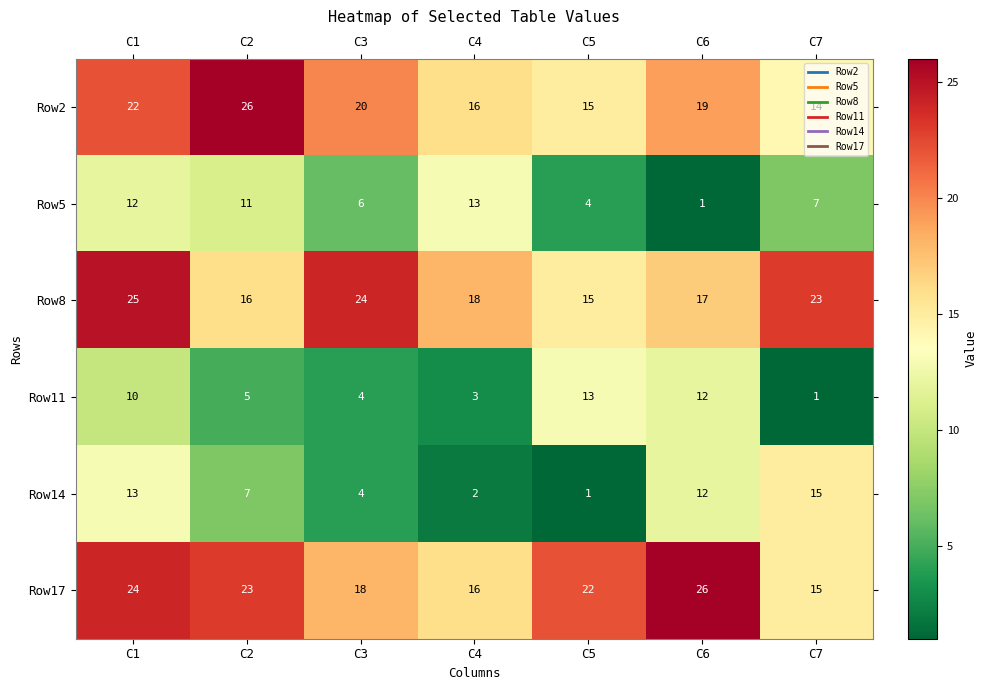

At how many categories does at least one series exceed 2?

7